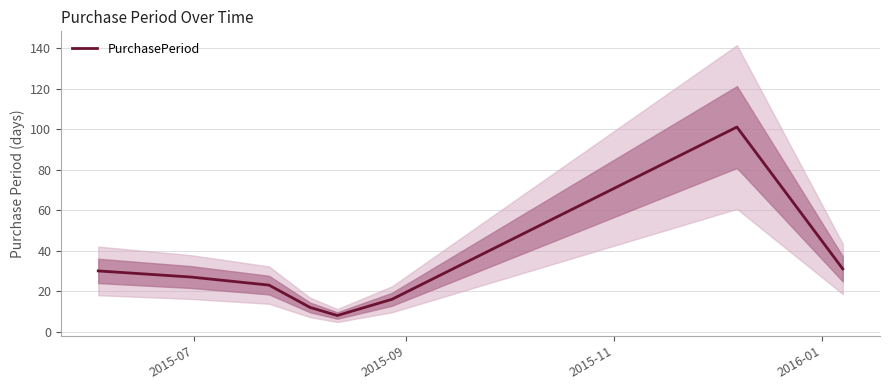

What is the highest value of the PurchasePeriod series?

101